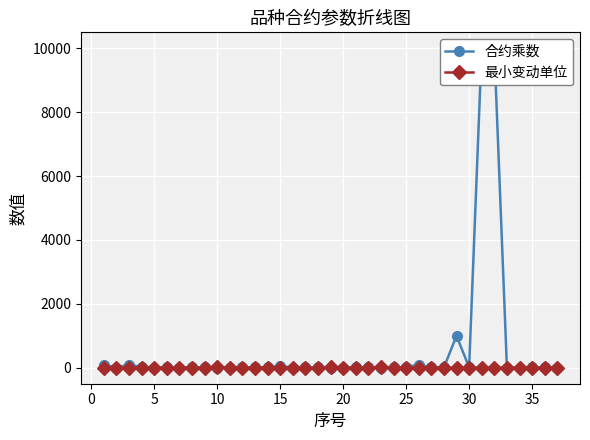

Rank the series by their average value, from highest to lowest.

合约乘数, 最小变动单位